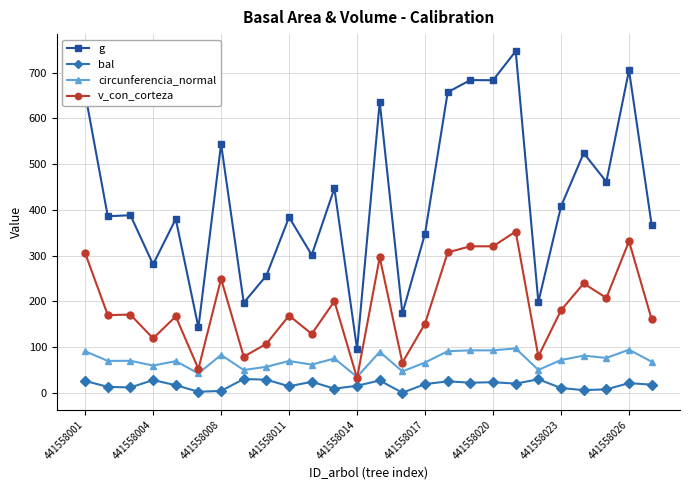

Which series has the largest total across all categories?

g